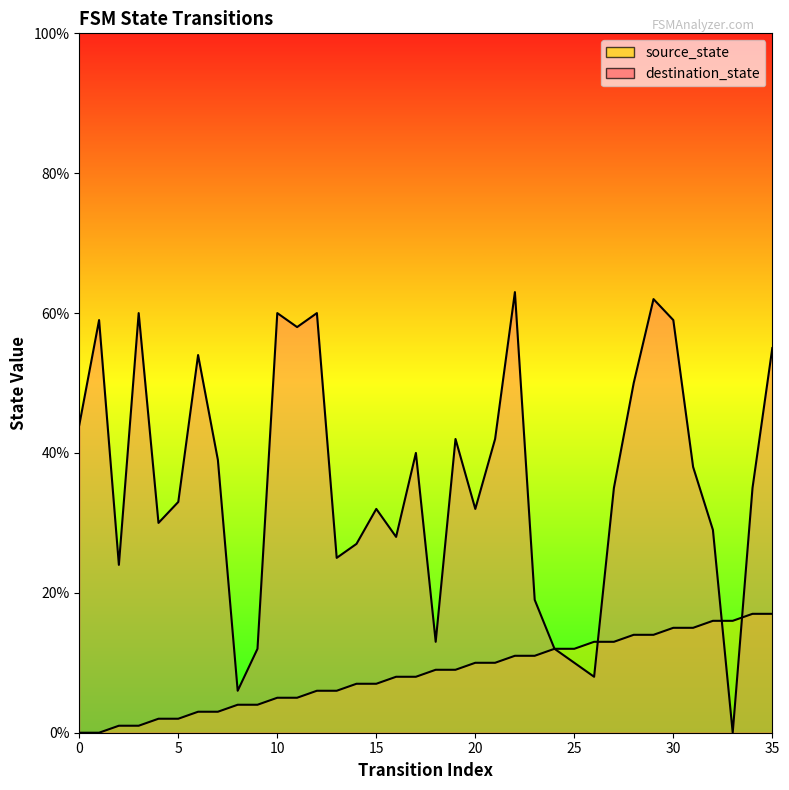

How many values in destination_state line are above zero?

35